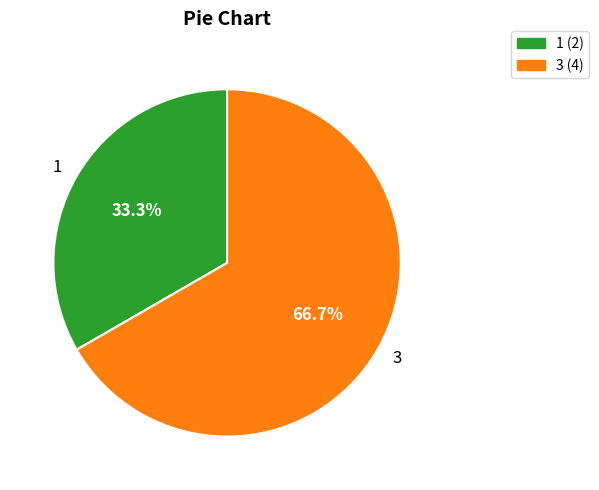

What percentage is the 3 slice, to the nearest percent?

67%